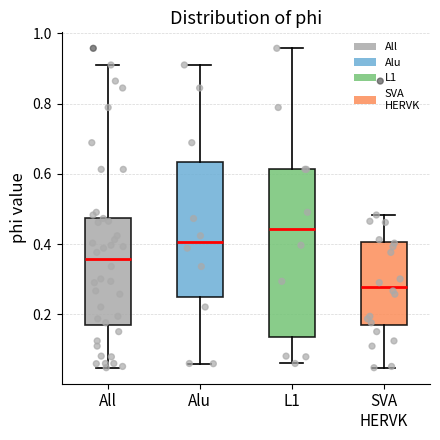

Which box is the tallest, from its lower edge to its upper edge?

L1